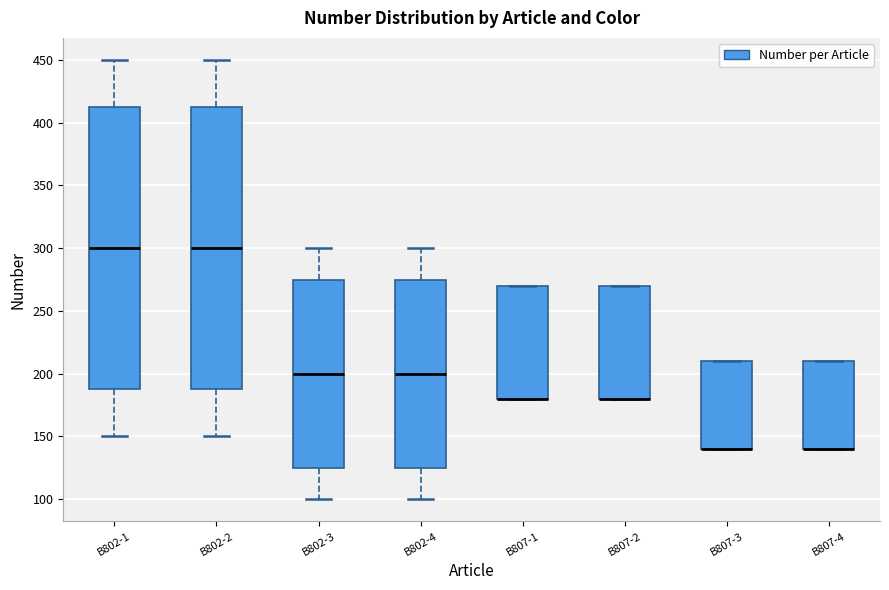

Reading left to right, transcribe this box plot: for each box, give where its median line is, the range the box spans, and where its two whiskers end, as read against the y-axis. The values are not printed on the chart, so give them approximately, as read against the axis.

B802-1: median 300, box 190 to 415, whiskers 150 to 450
B802-2: median 300, box 190 to 415, whiskers 150 to 450
B802-3: median 200, box 125 to 275, whiskers 100 to 300
B802-4: median 200, box 125 to 275, whiskers 100 to 300
B807-1: median 180 (drawn on the box's lower edge), box 180 to 270, whiskers 180 to 270
B807-2: median 180 (drawn on the box's lower edge), box 180 to 270, whiskers 180 to 270
B807-3: median 140 (drawn on the box's lower edge), box 140 to 210, whiskers 140 to 210
B807-4: median 140 (drawn on the box's lower edge), box 140 to 210, whiskers 140 to 210